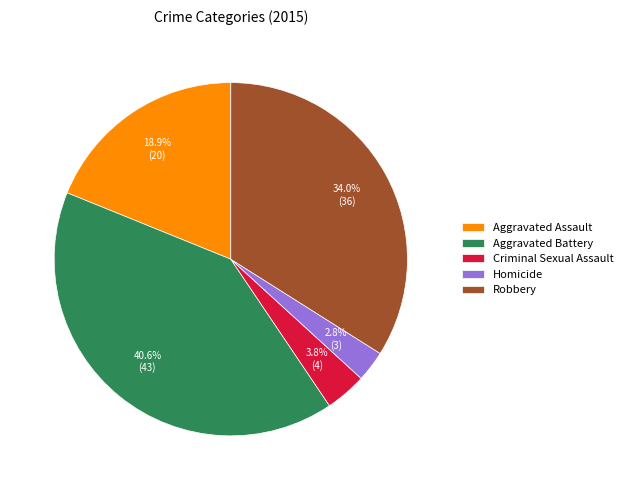

Which slice is the largest?

Aggravated Battery